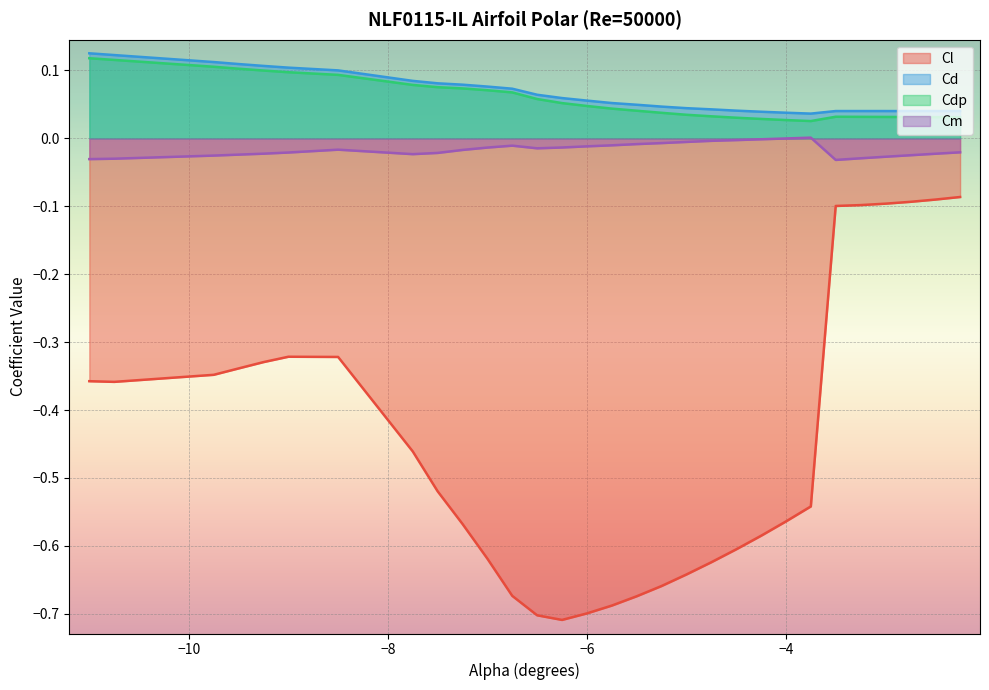

True or false: Cm and Cl intersect in this chart.

False